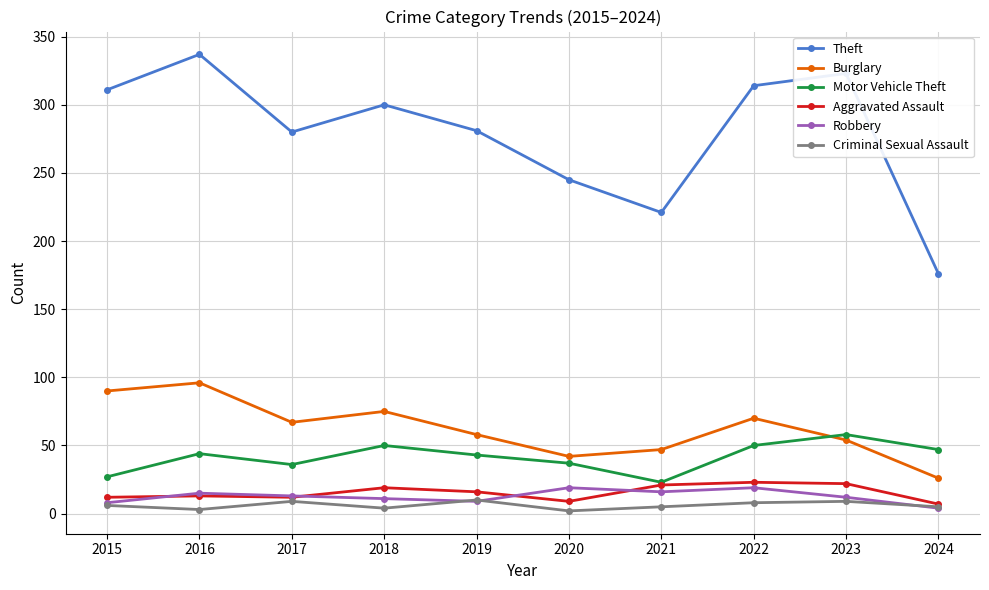

What is the sum of all Theft values?

2788